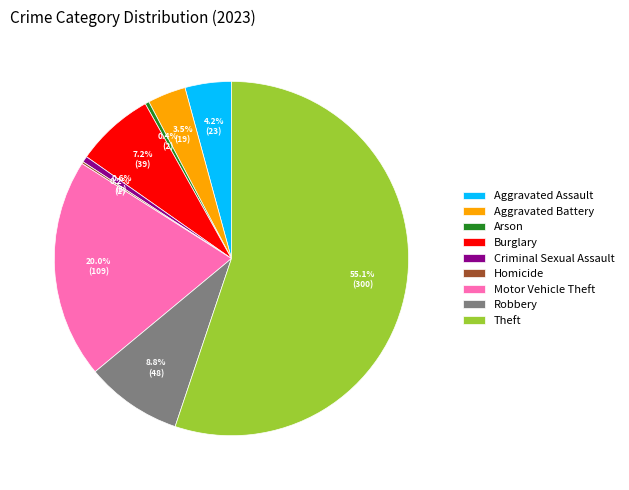

Combined, what portion of the pie is Criminal Sexual Assault and Robbery?

9.4%